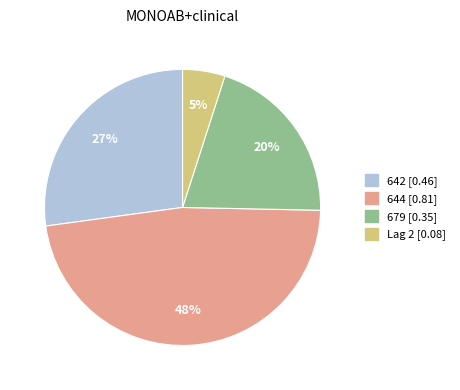

To the nearest percent, what percentage of the pie is Lag 2?

5%